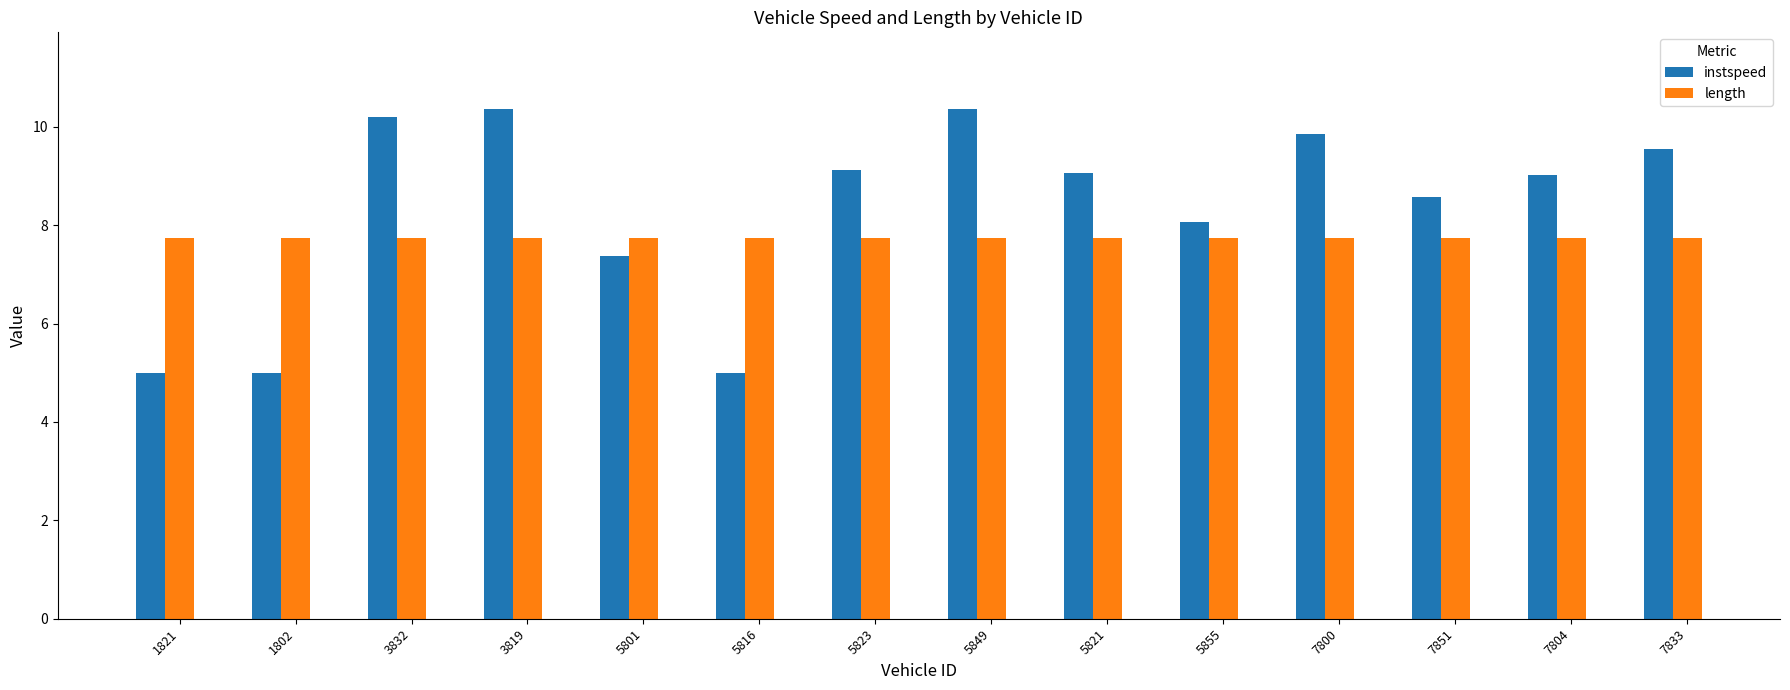

Is it true that instspeed equals 14.9 at 7851?

False